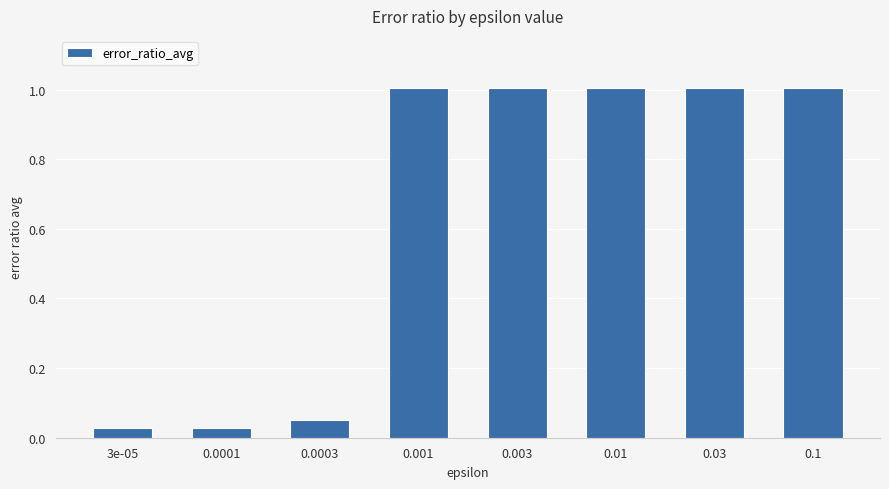

How many bars are there in total?

8